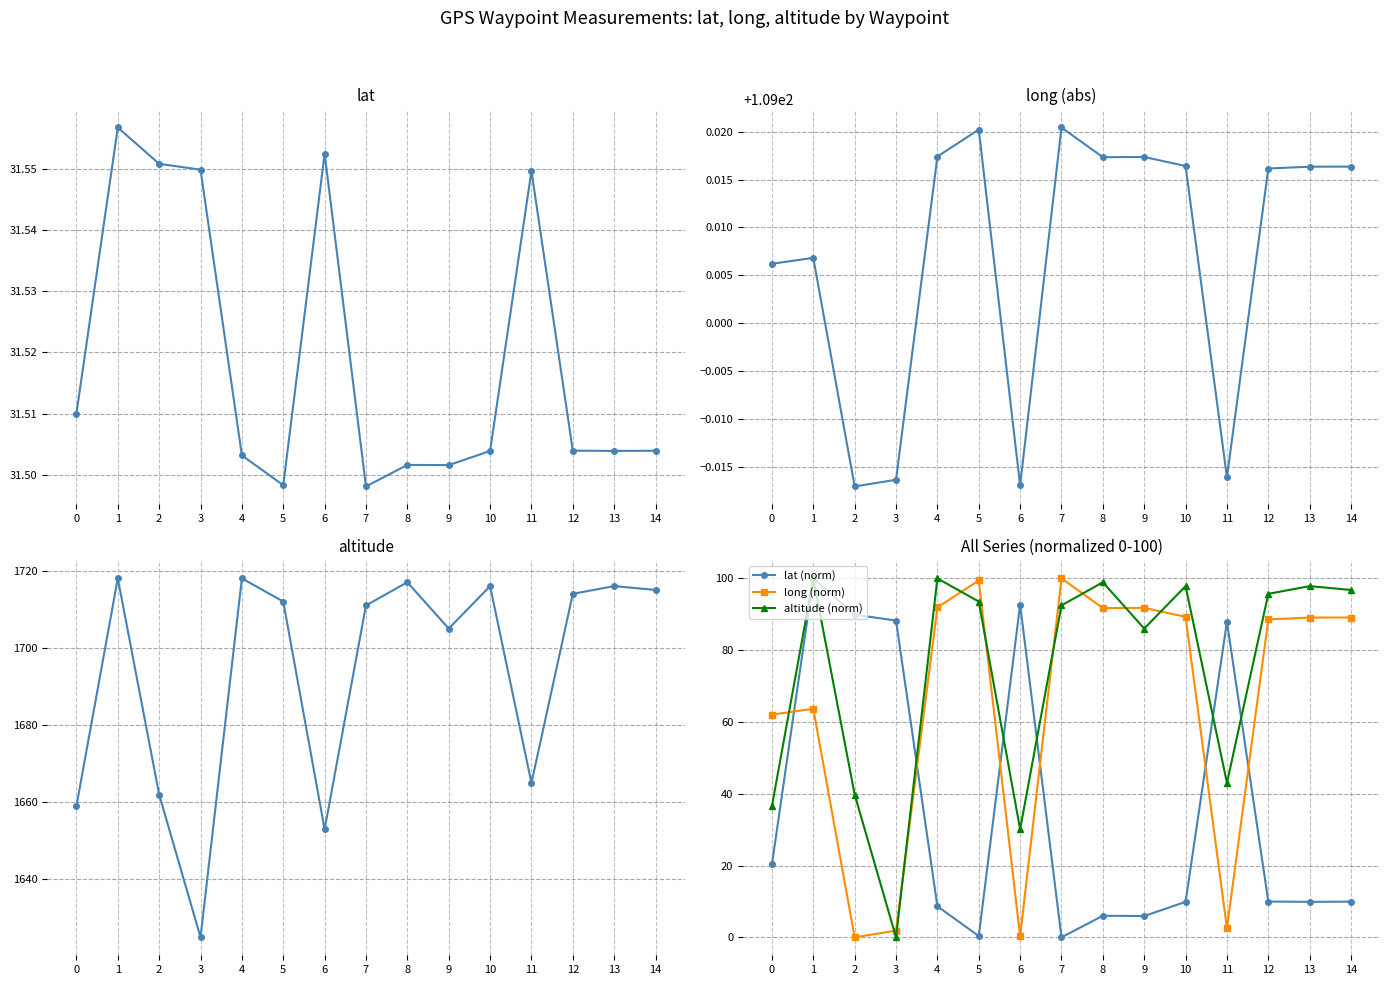

The long (norm) series shows 37.0 at 1. True or false?

False